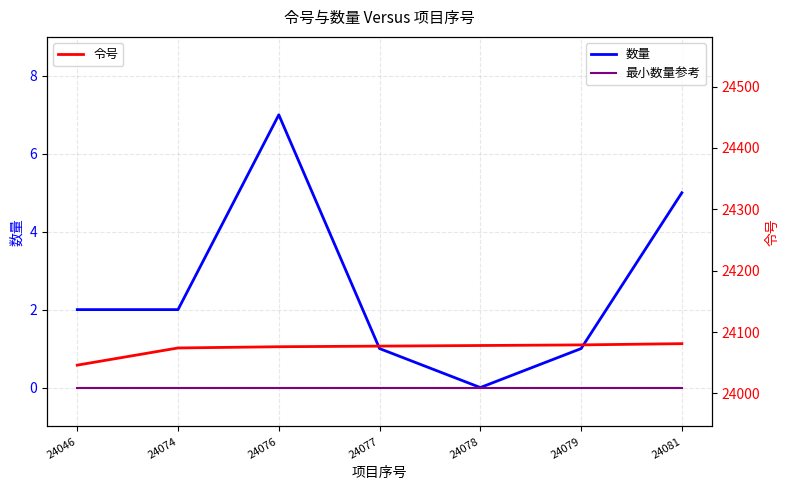

True or false: 最小数量参考 has more than 0 interior local peaks.

False